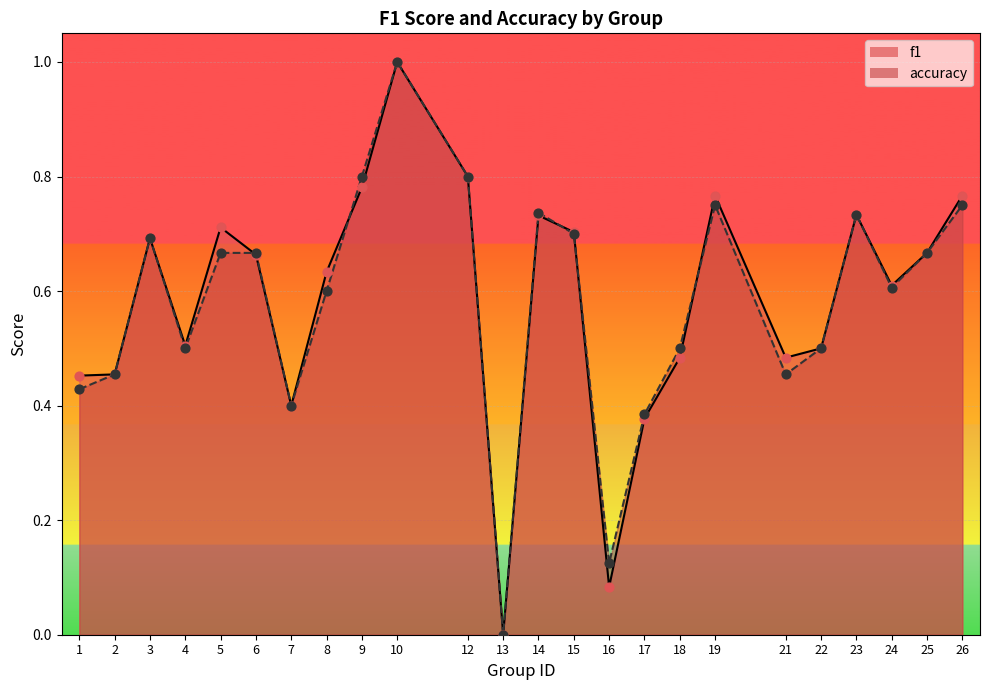

Which series has the largest total across all categories?

f1